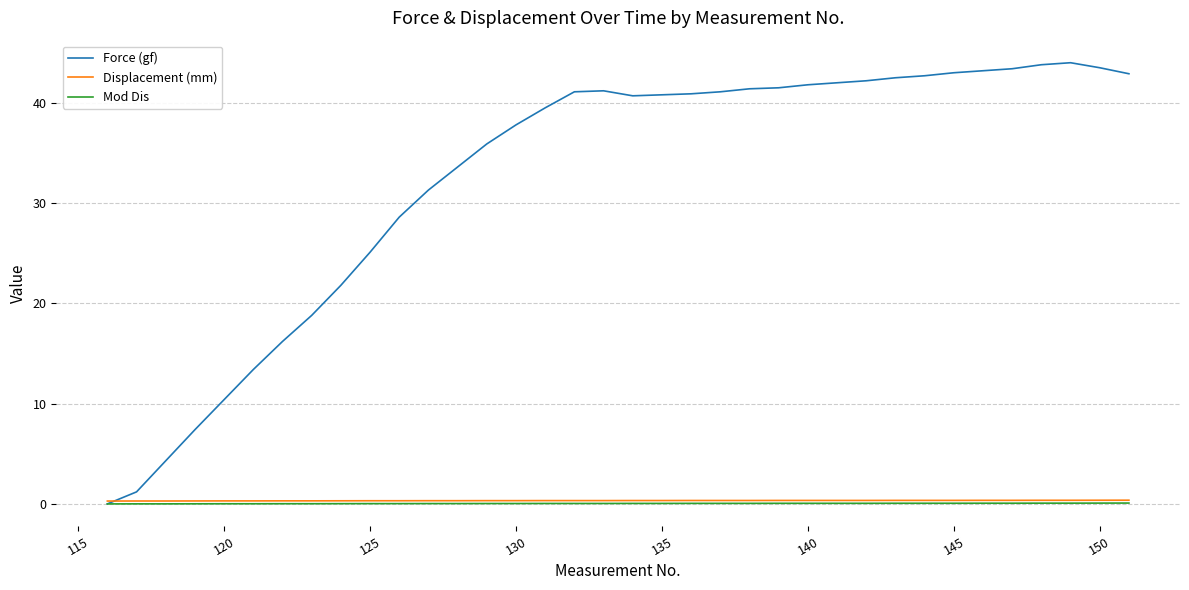

What is the sum of all Force (gf) values?

1169.0